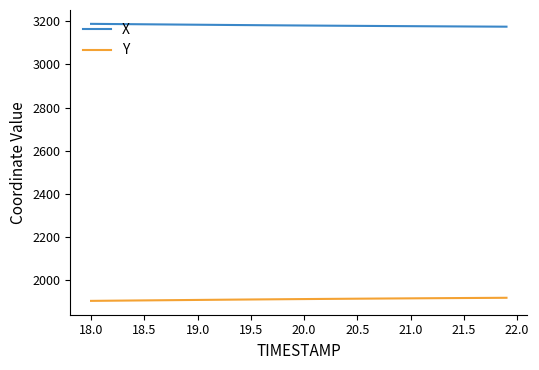

How many lines are shown in the chart?

2